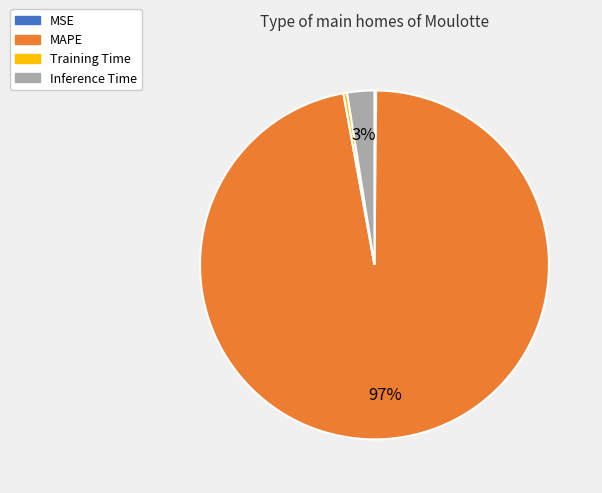

Does MAPE account for over 50% of the chart?

Yes